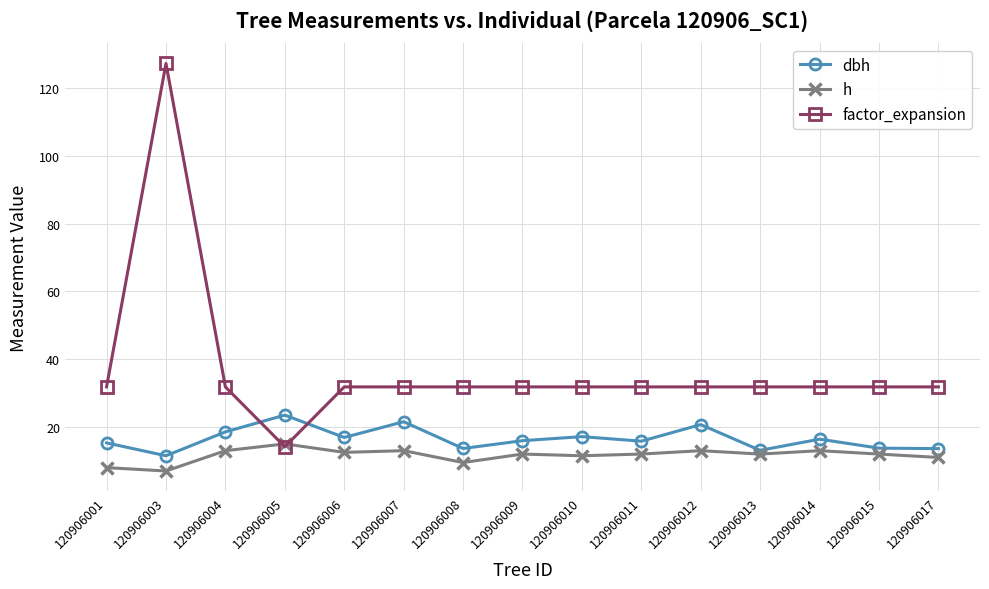

Read the dbh value at 120906011.

15.8